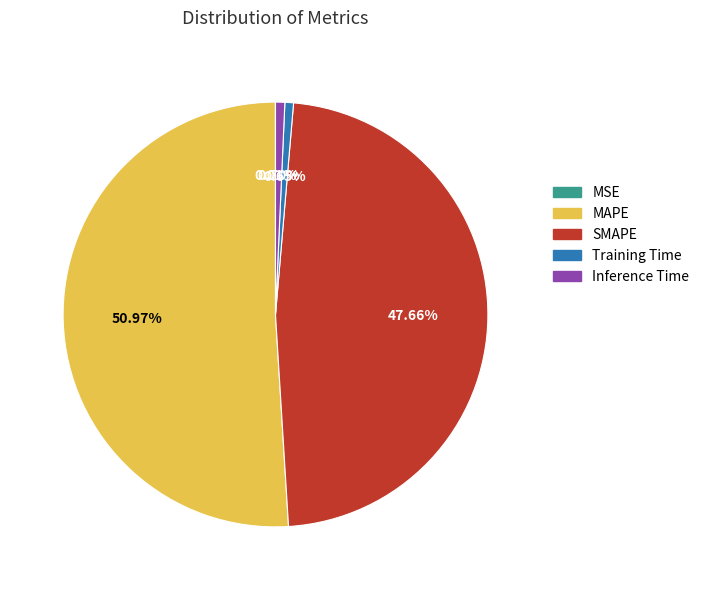

What portion of the pie excludes Inference Time?

99.3%